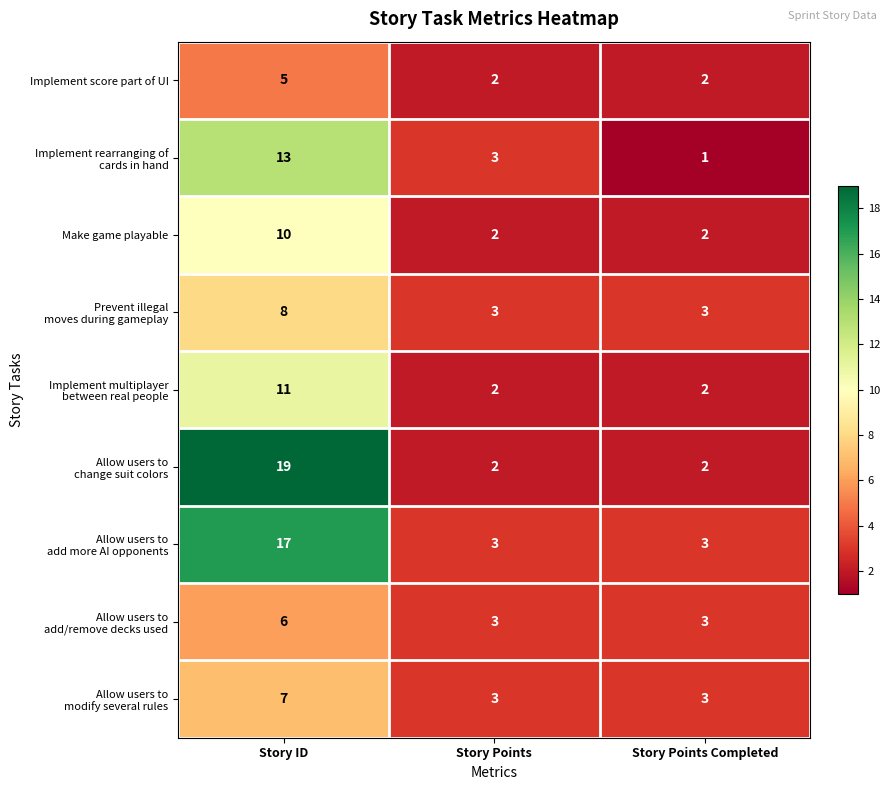

What is the spread (max minus min) of values at Story ID?

14